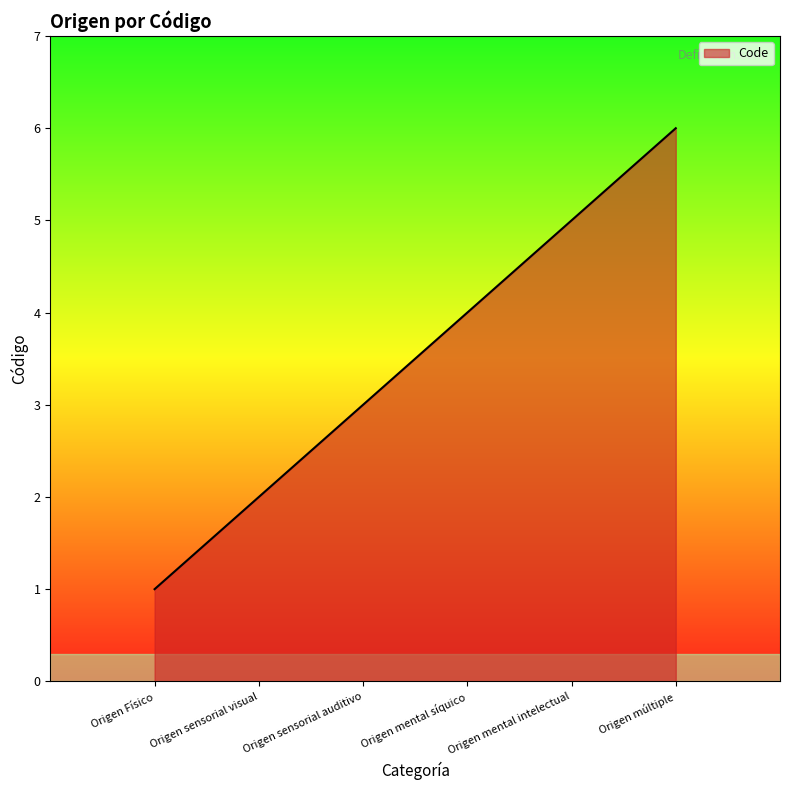

The value at Origen sensorial visual is 2. True or false?

True